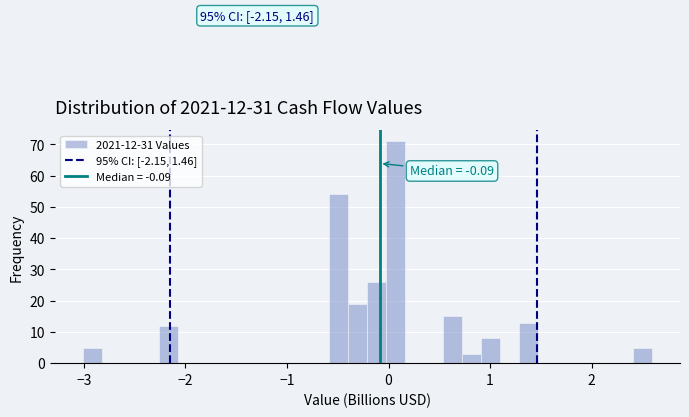

Read against the x-axis, roughly where is the centre of the tallest bar?

0.1